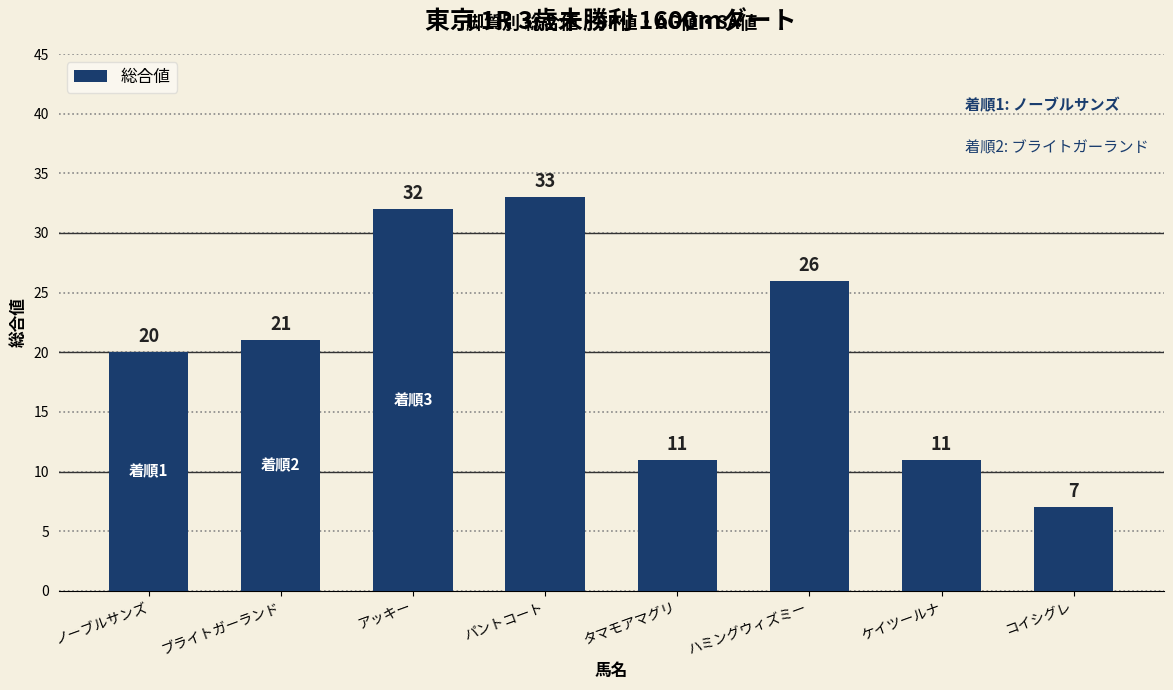

How many bars are there in total?

8